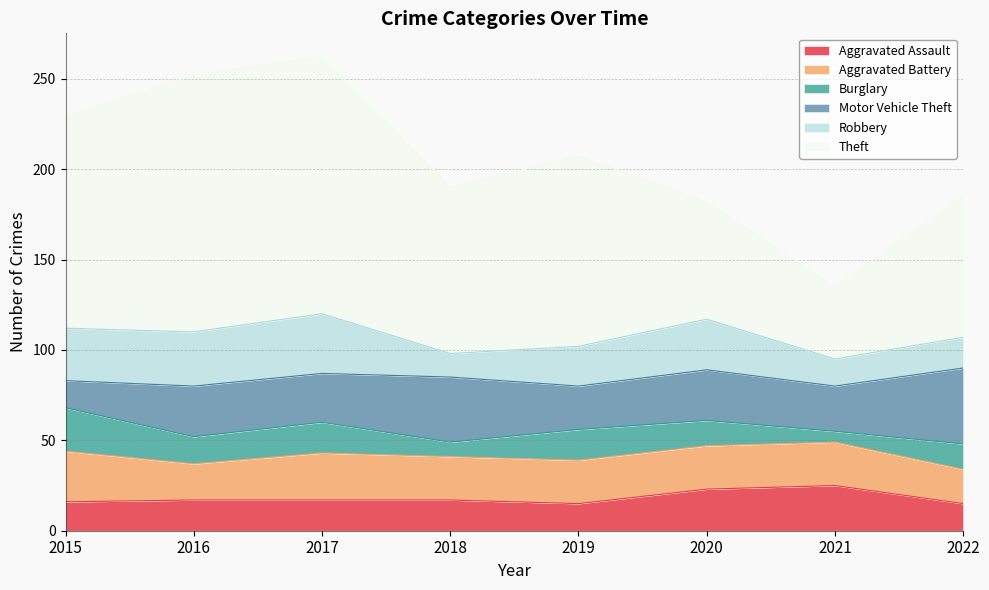

Which series has the widest spread of values?

Theft